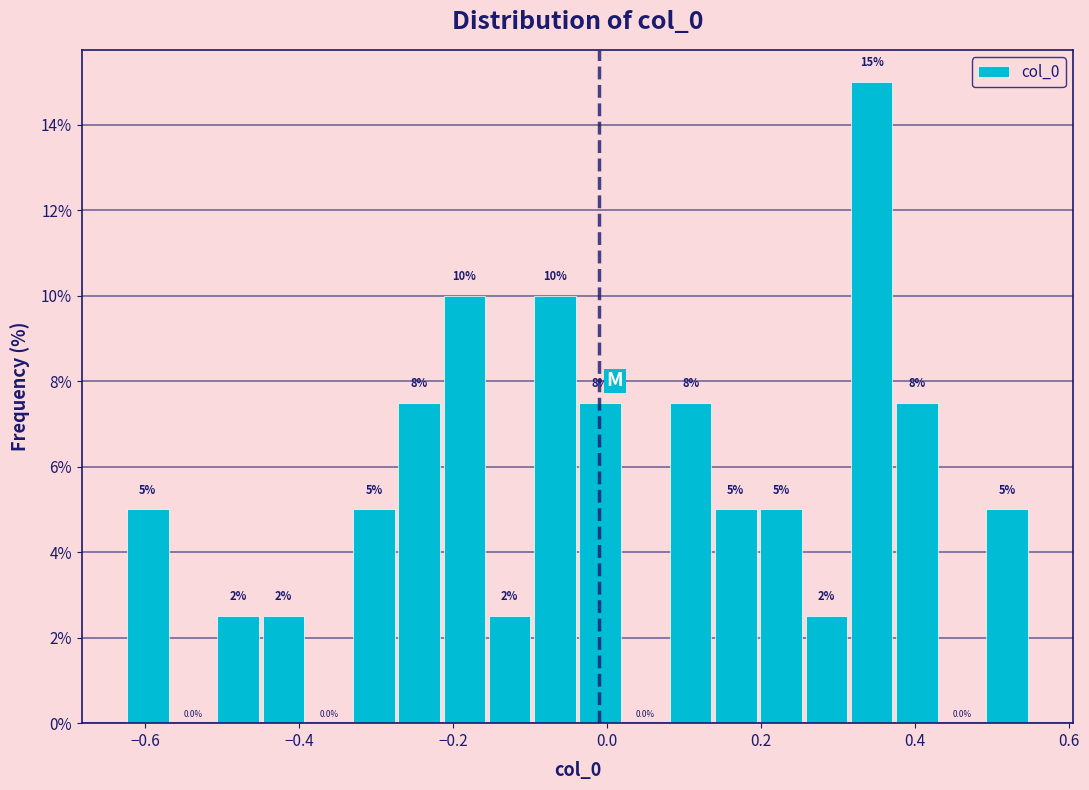

Read against the x-axis, roughly where is the centre of the tallest bar?

0.34